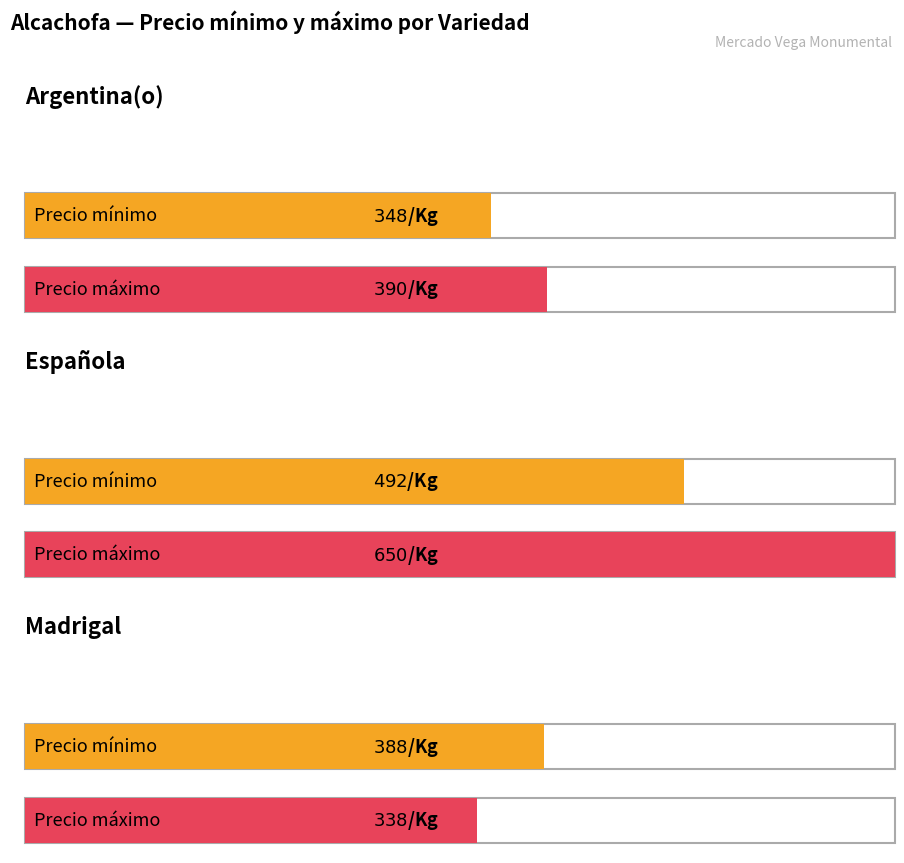

What position from the right is Argentina(o)?

3